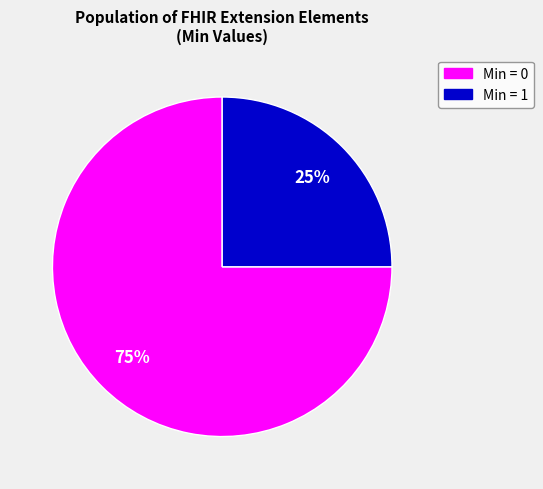

How many segments does this pie chart have?

2